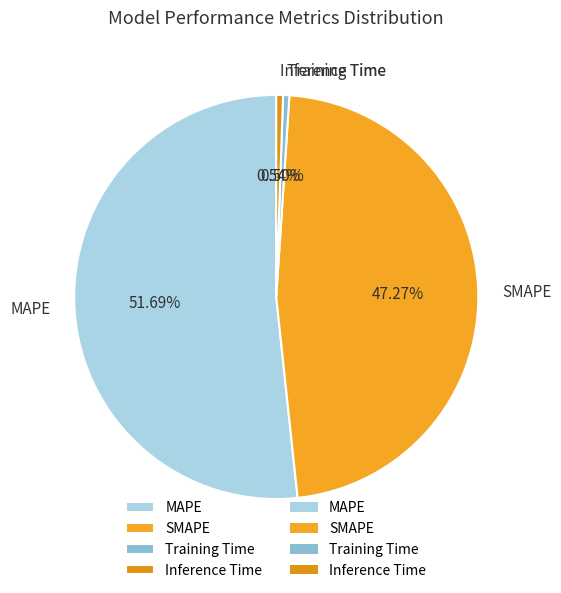

Which category has the biggest portion of the pie?

MAPE